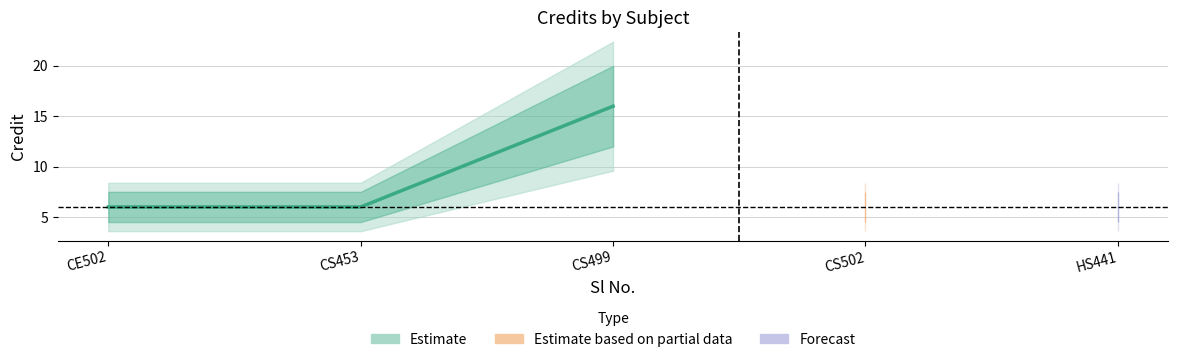

Reading left to right, what are all the values shown in this chart?

1=6	2=6	3=16	4=6	5=6